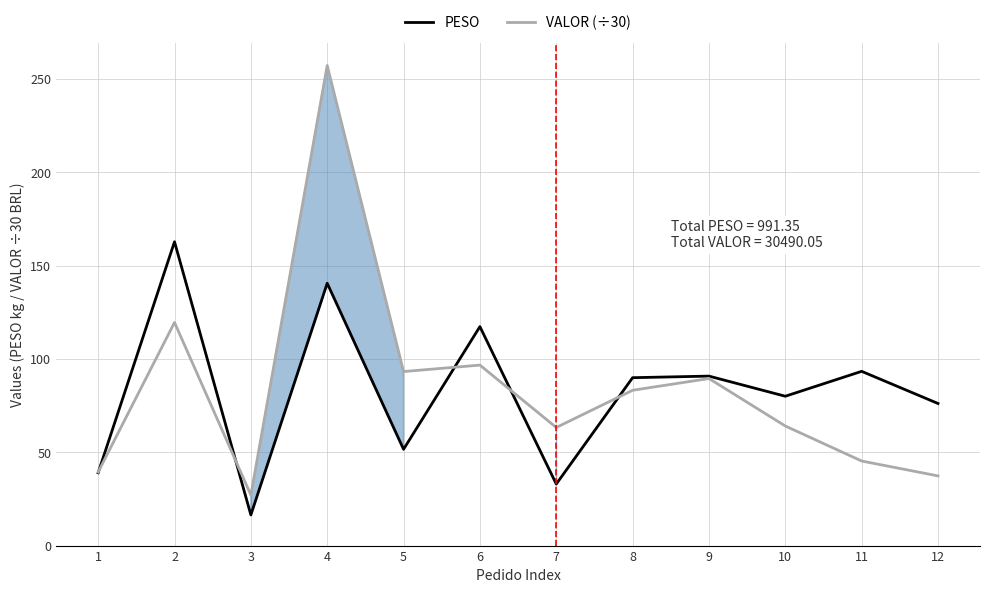

Rank the series by their average value, from lowest to highest.

PESO, VALOR (÷30)